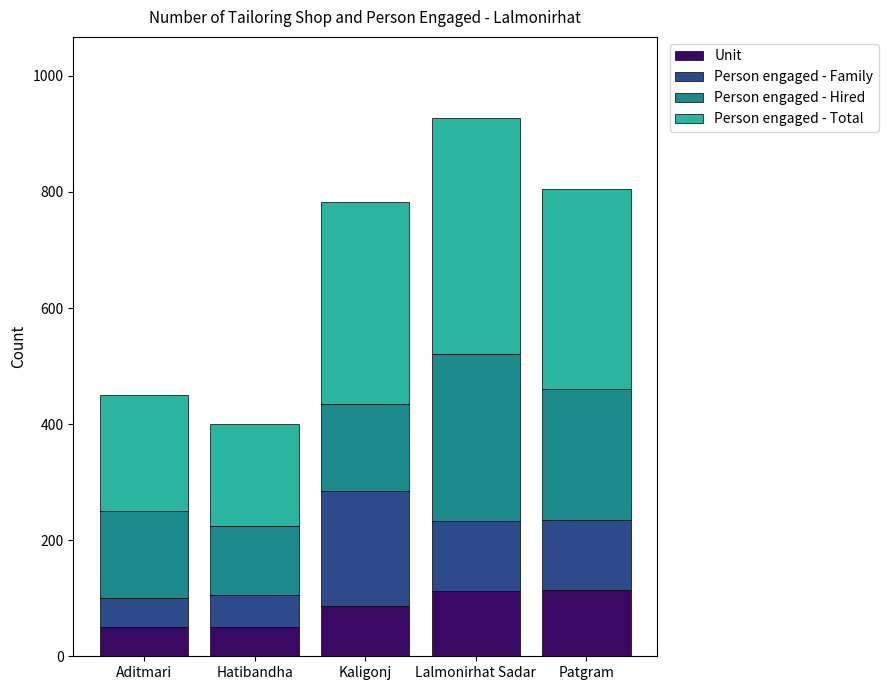

What is the total value across all series at Aditmari?

450